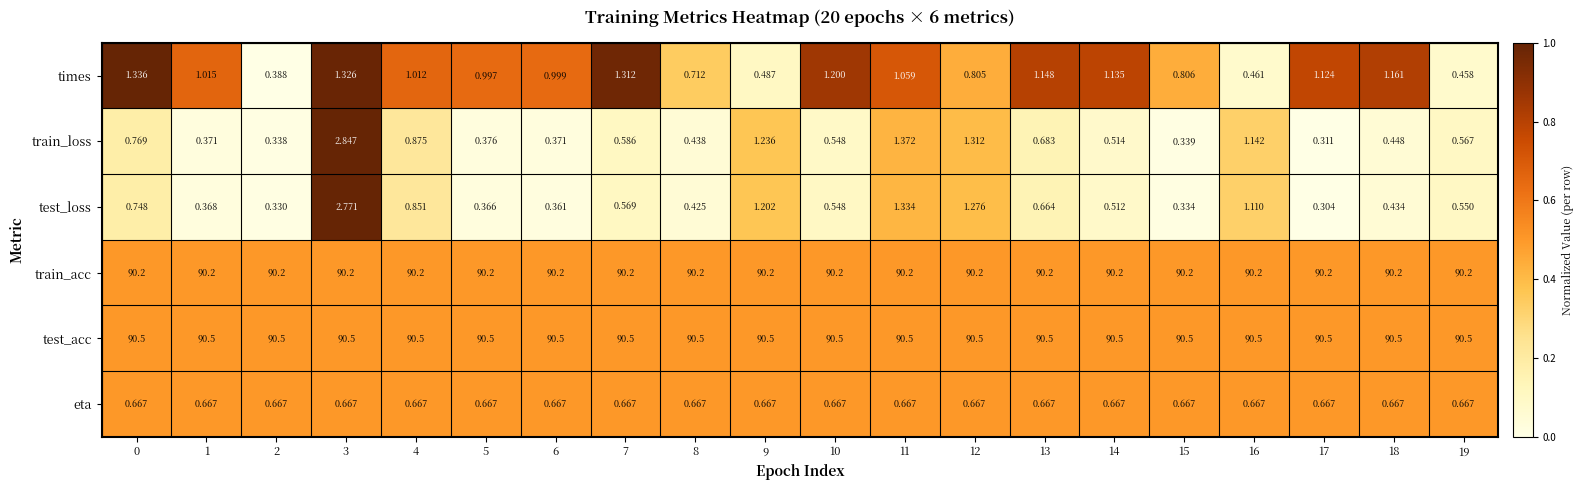

Which series changed the most between 6 and 16?

train_loss